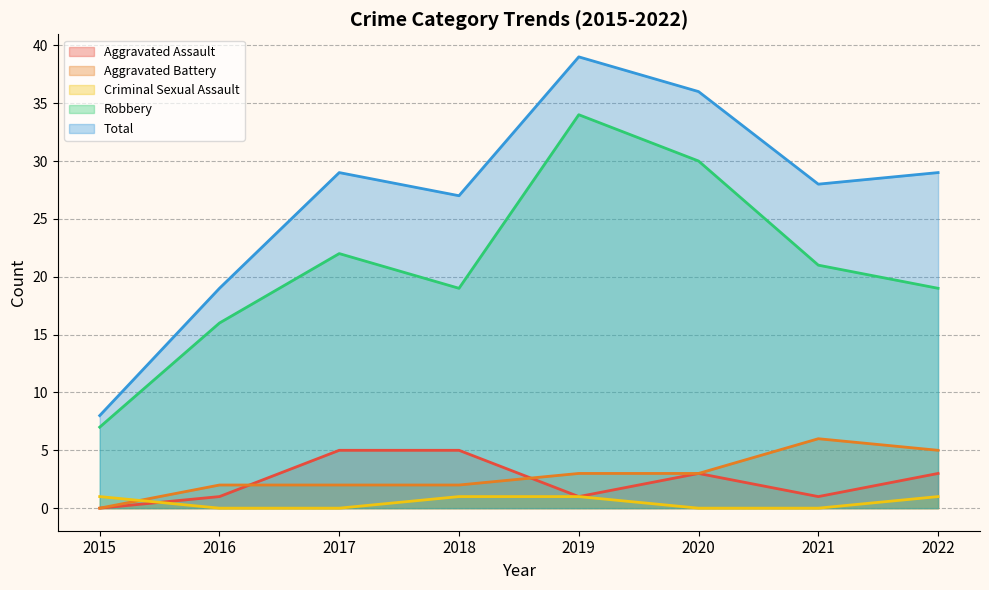

What is the average value of the Total series?

27